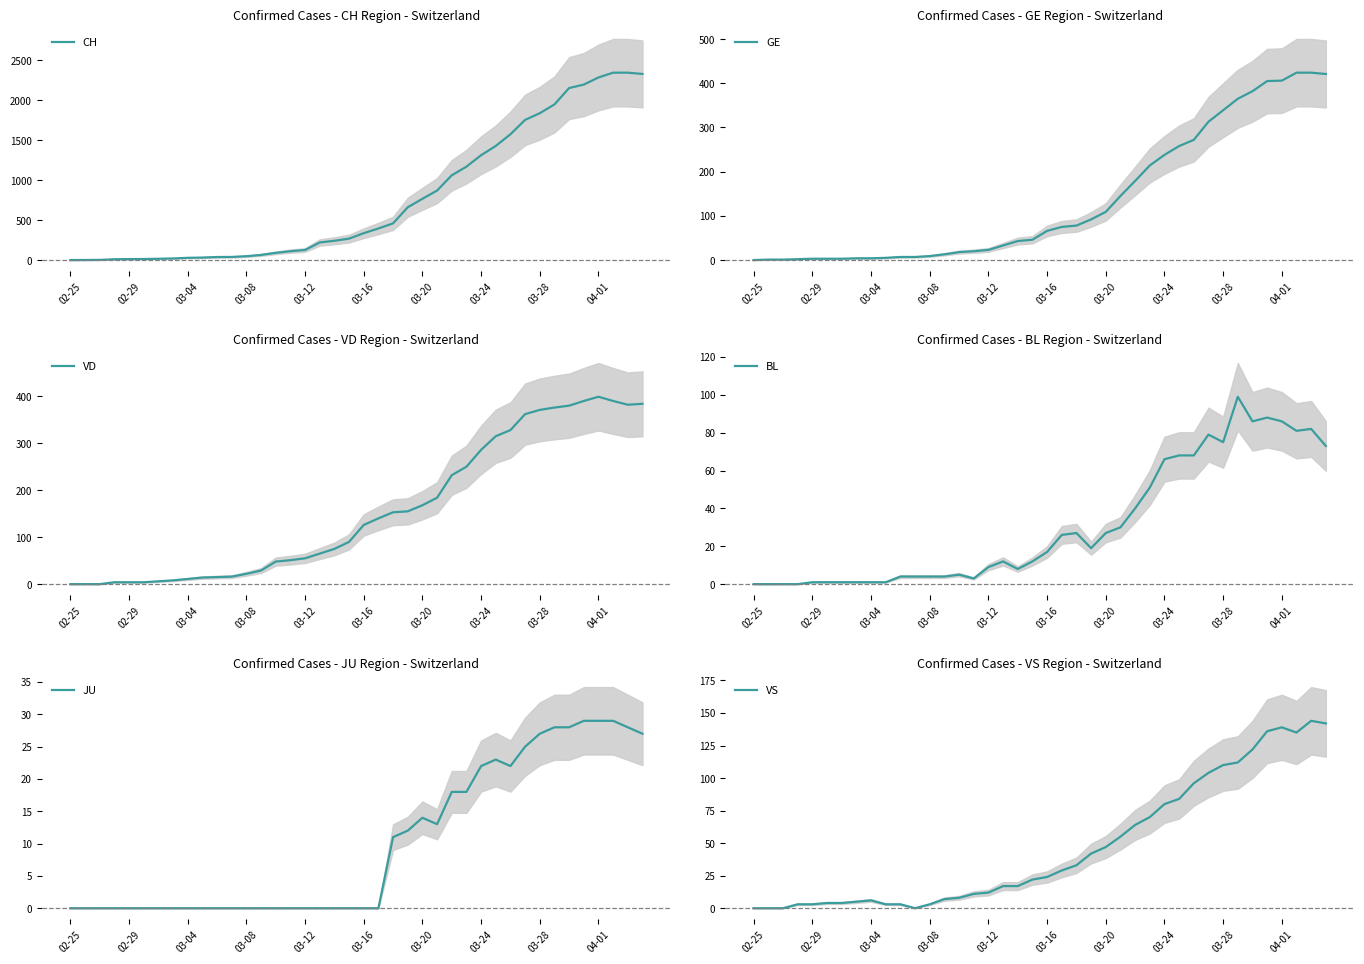

True or false: GE has a value of 78 at 22.

True